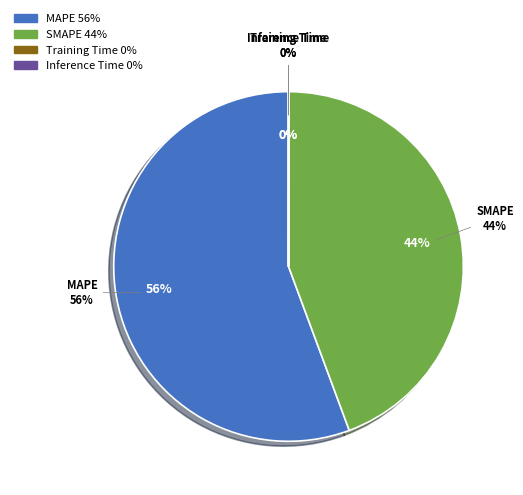

Is the sum of MAPE and Training Time greater than half?

Yes